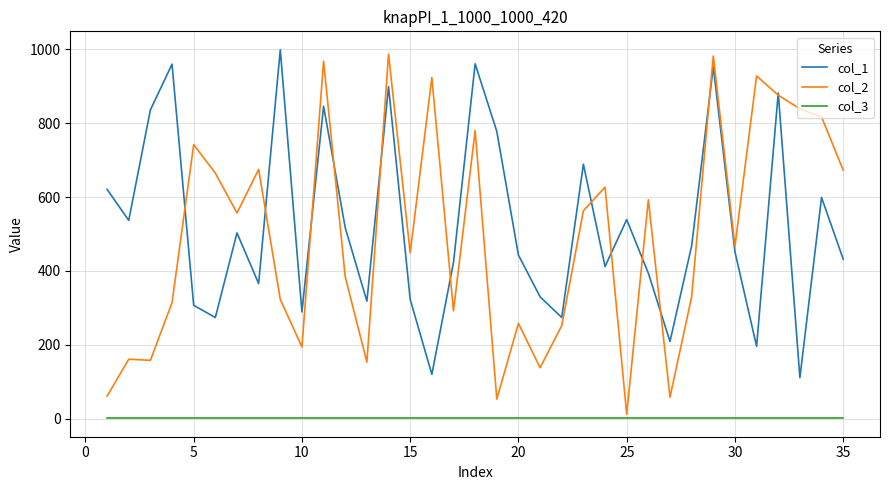

What are all the series names shown in the legend?

col_1, col_2, col_3